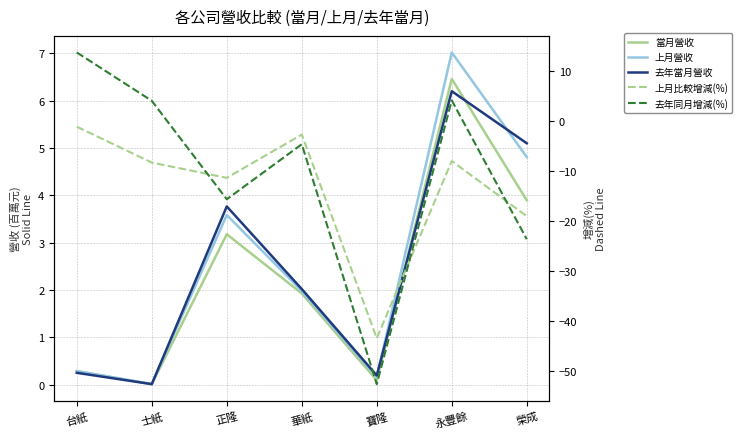

Where is the first local minimum for 上月營收?

士紙